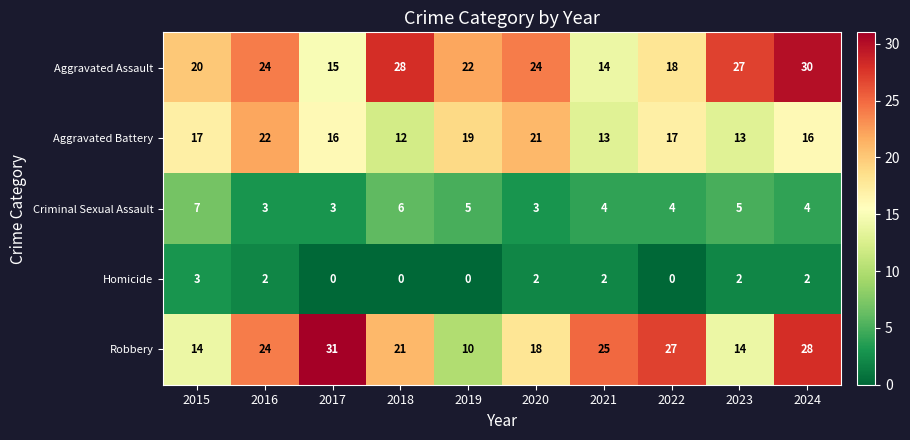

How many distinct data groups are displayed?

5